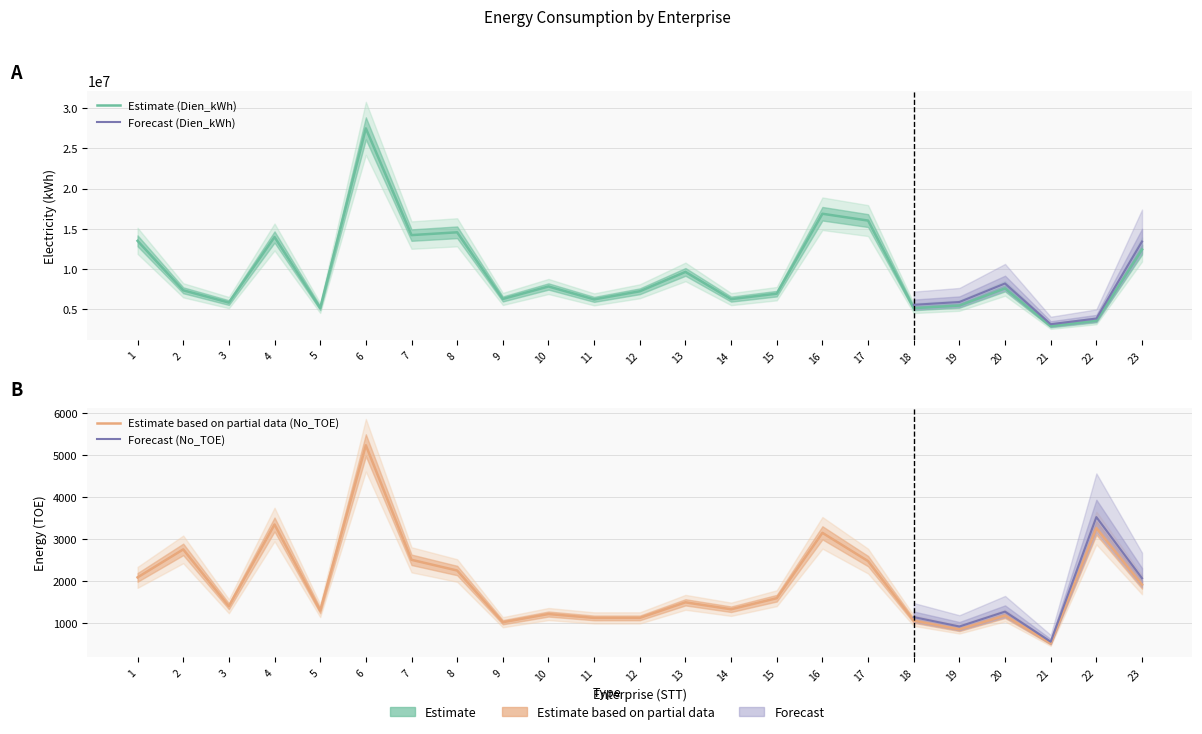

Between 8 and 13, which series saw the biggest shift?

Dien_kWh